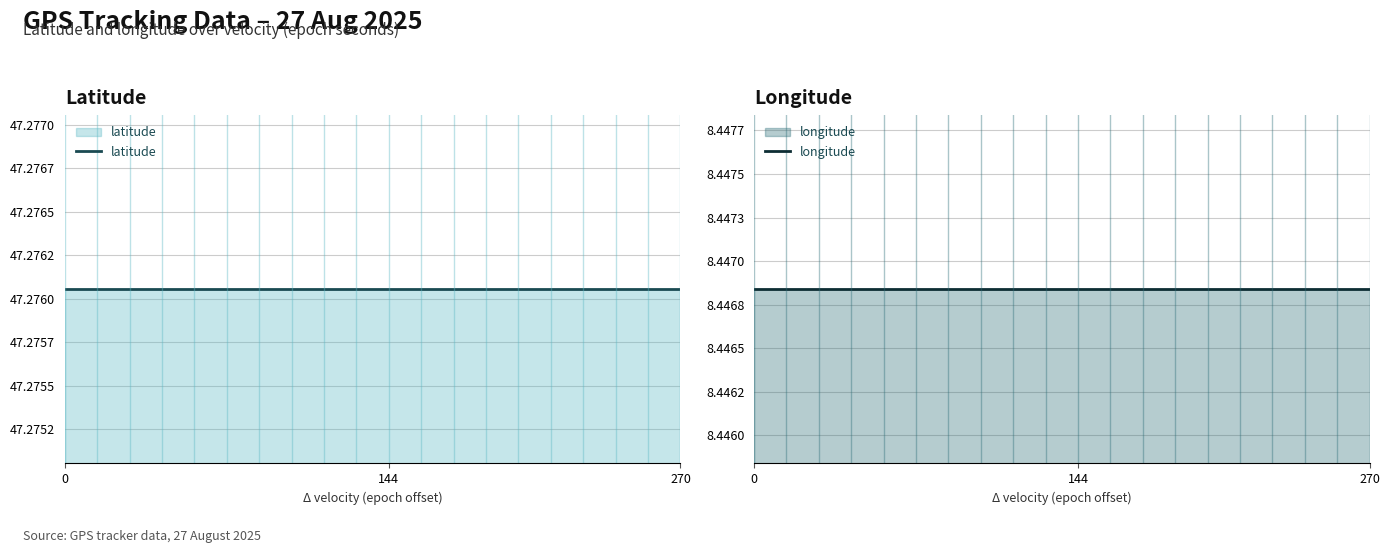

Rank the series by their maximum value, from lowest to highest.

longitude, latitude